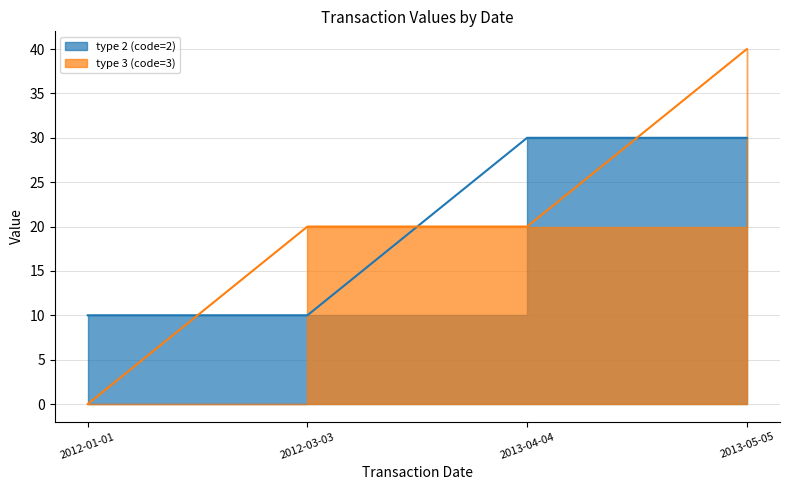

At which label does type_3_value reach its minimum?

2012-01-01